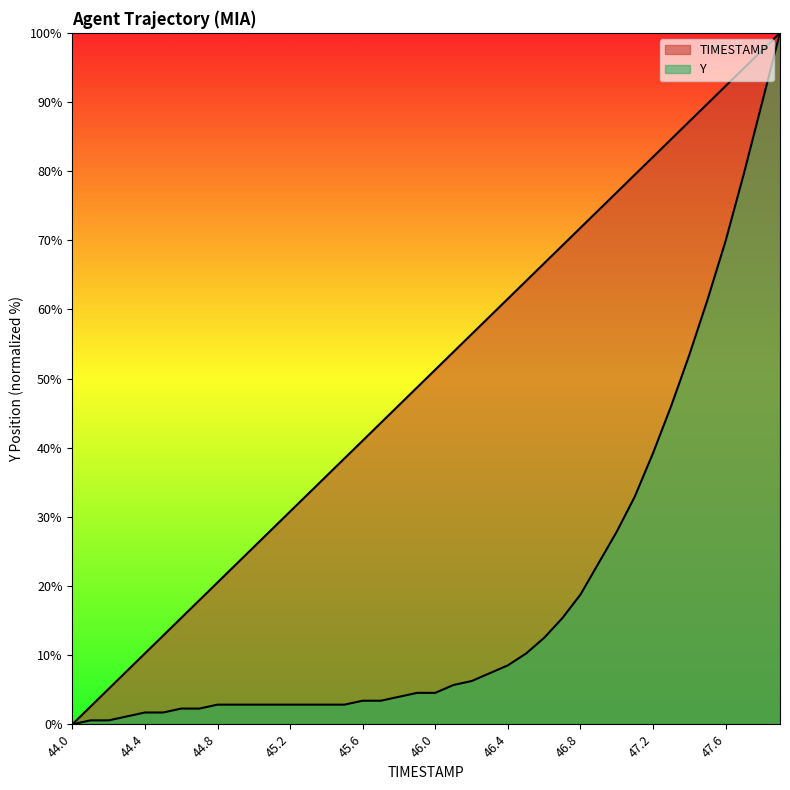

Which category has the lowest value in the Y series?

44.0